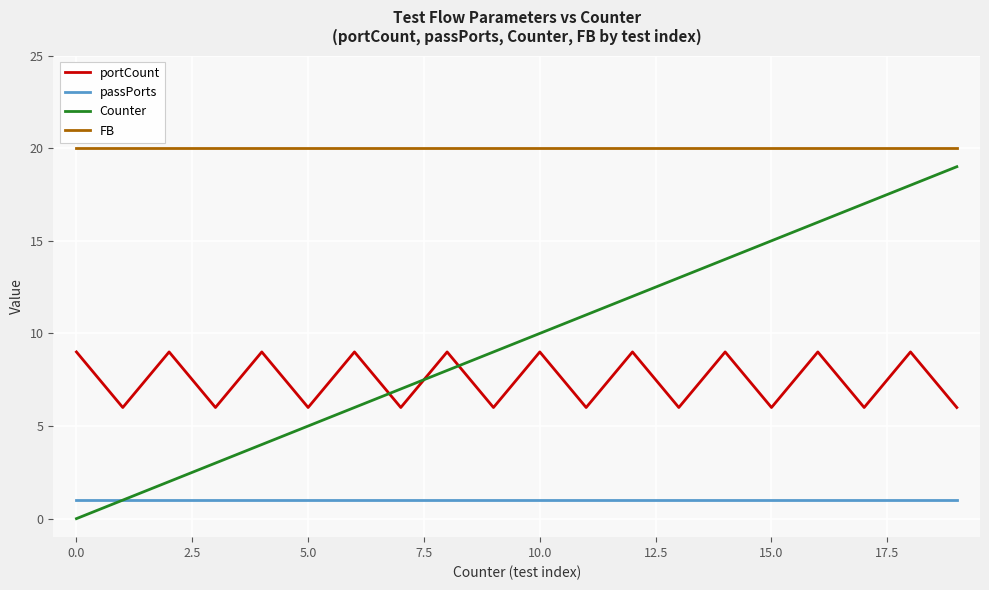

Does the chart have visible grid lines?

Yes